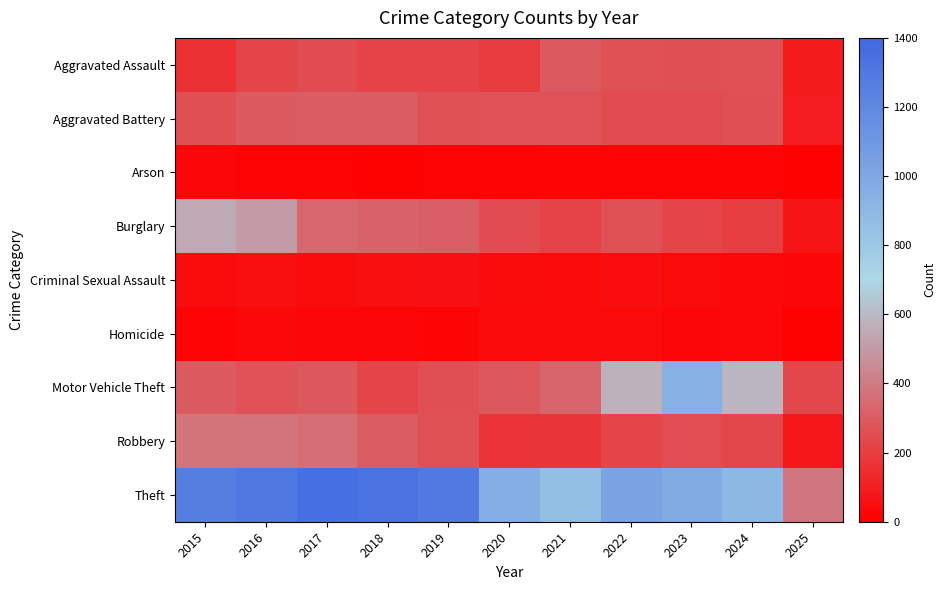

At which category does the chart reach its minimum across all series?

2025